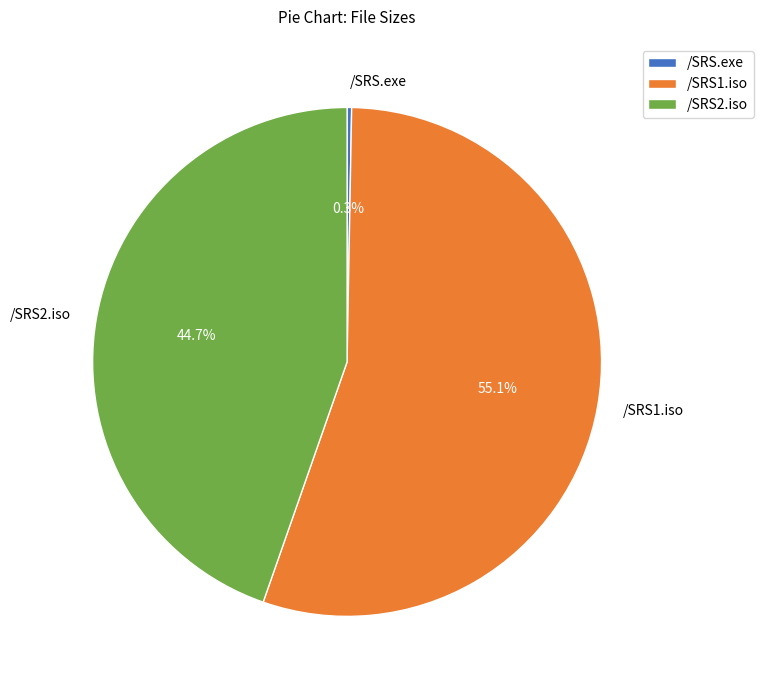

The /SRS1.iso slice represents 55% of the pie. True or false?

True